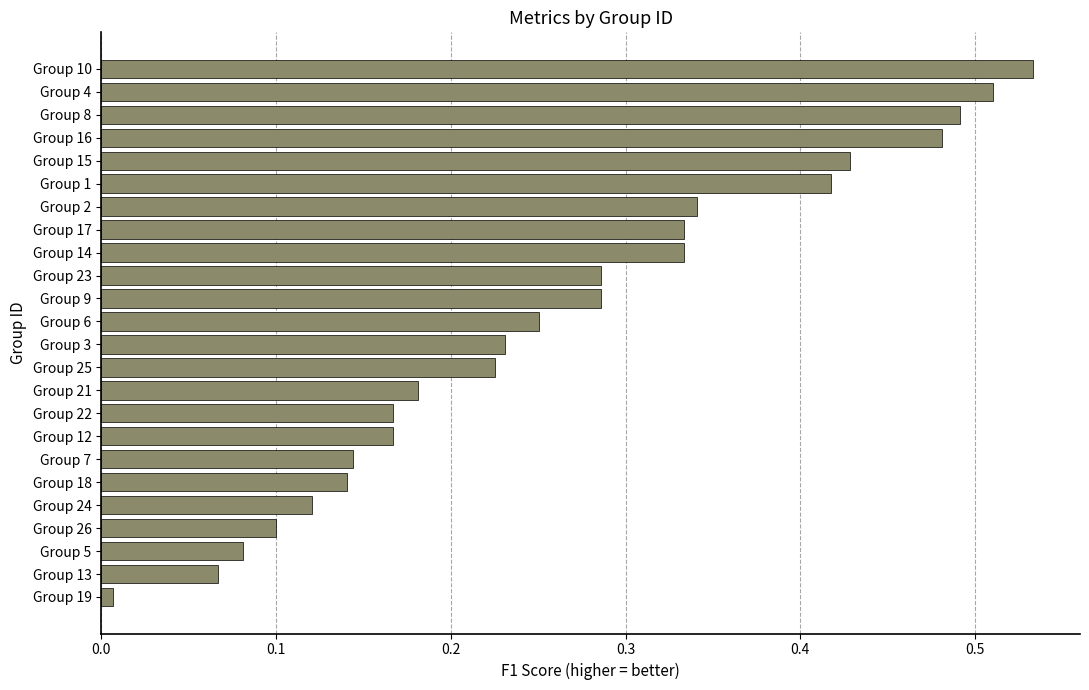

What is the sum of all values?

6.3